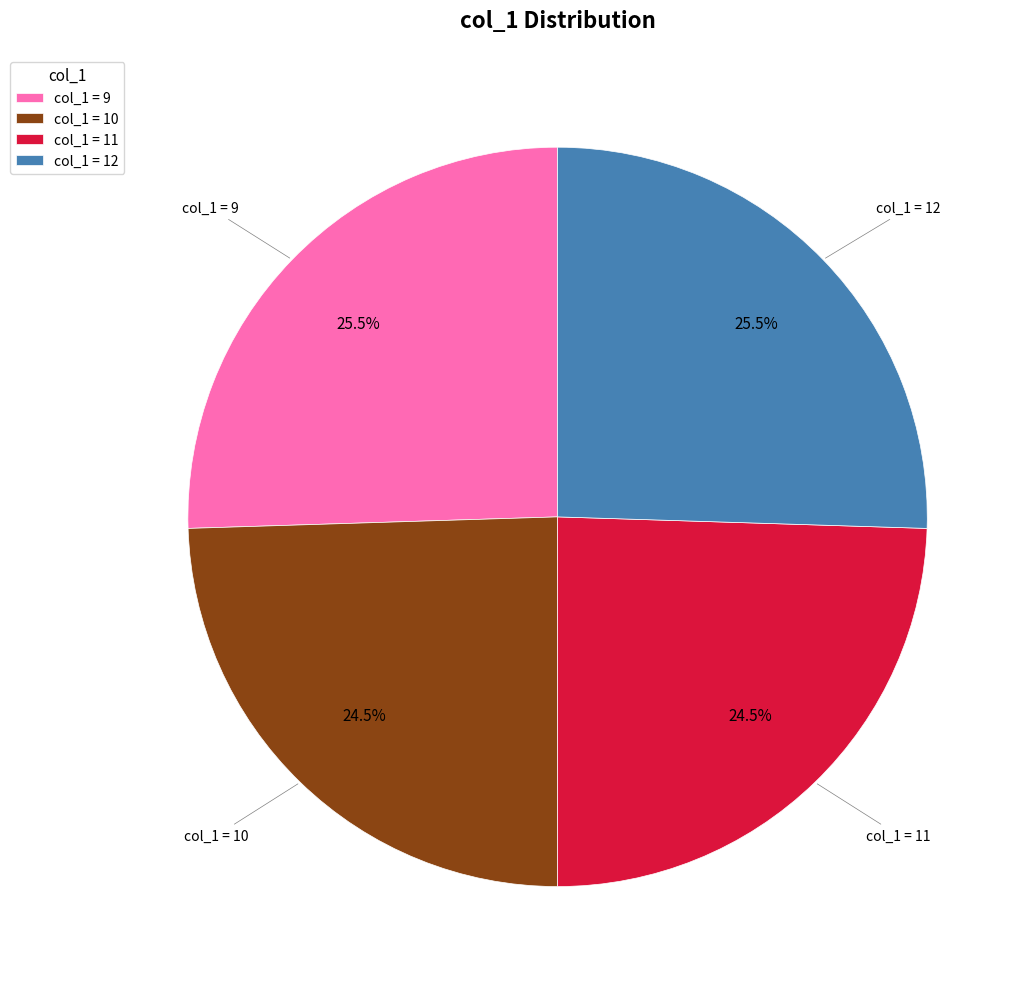

How many slices are in this pie chart?

4